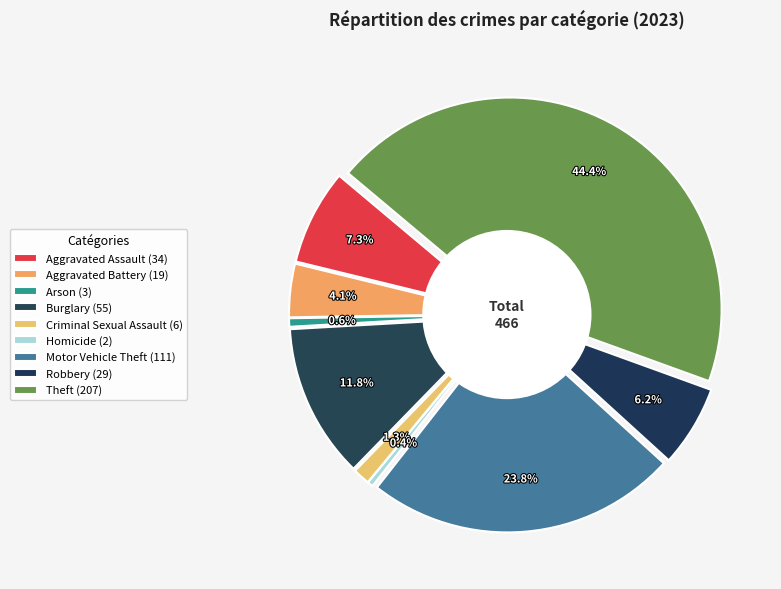

What is the smallest slice in the pie chart?

Homicide